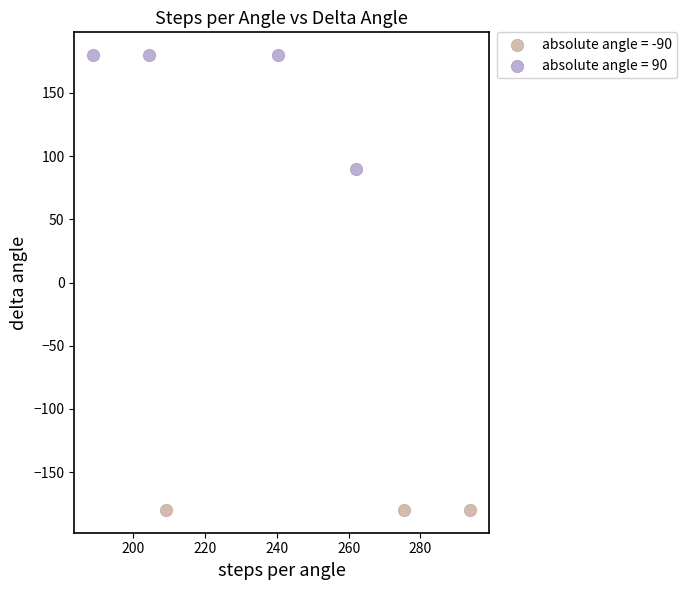

What are all the series names shown in the legend?

absolute angle = -90, absolute angle = 90